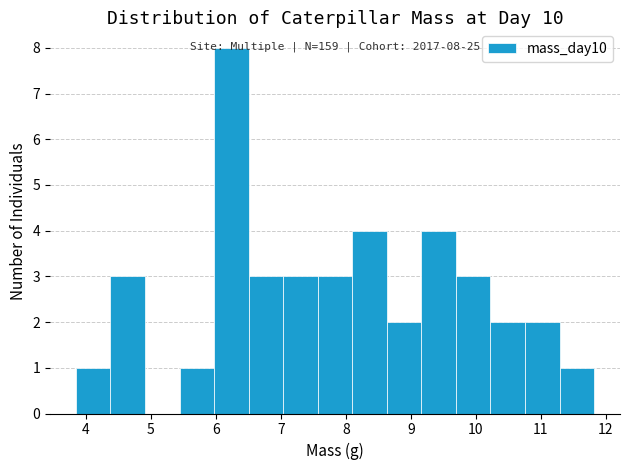

Which range on the x-axis has the tallest bar?

6.0 to 6.5